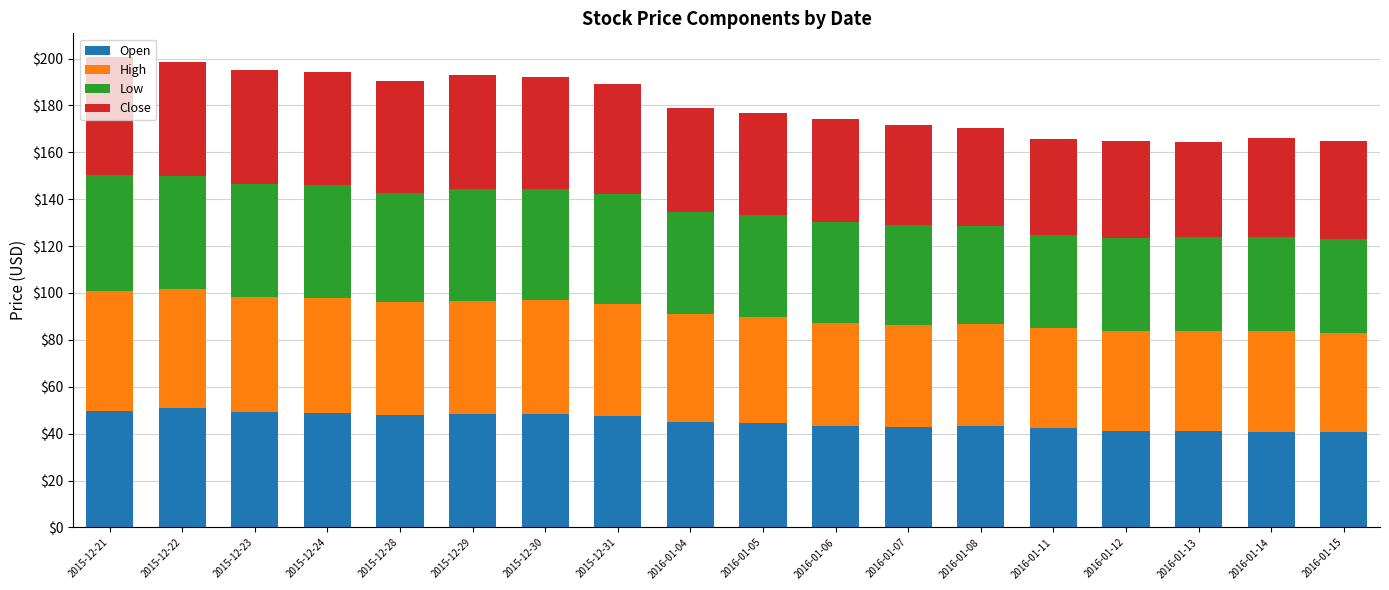

What is the total value across all series at 2015-12-28?

190.5